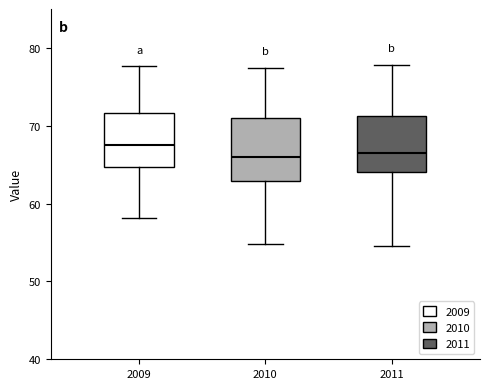

Reading left to right, transcribe this box plot: for each box, give where its median line is, the range the box spans, and where its two whiskers end, as read against the y-axis. The values are not printed on the chart, so give them approximately, as read against the axis.

2009: median 68, box 65 to 72, whiskers 58 to 78
2010: median 66, box 63 to 71, whiskers 55 to 77
2011: median 66, box 64 to 71, whiskers 54 to 78